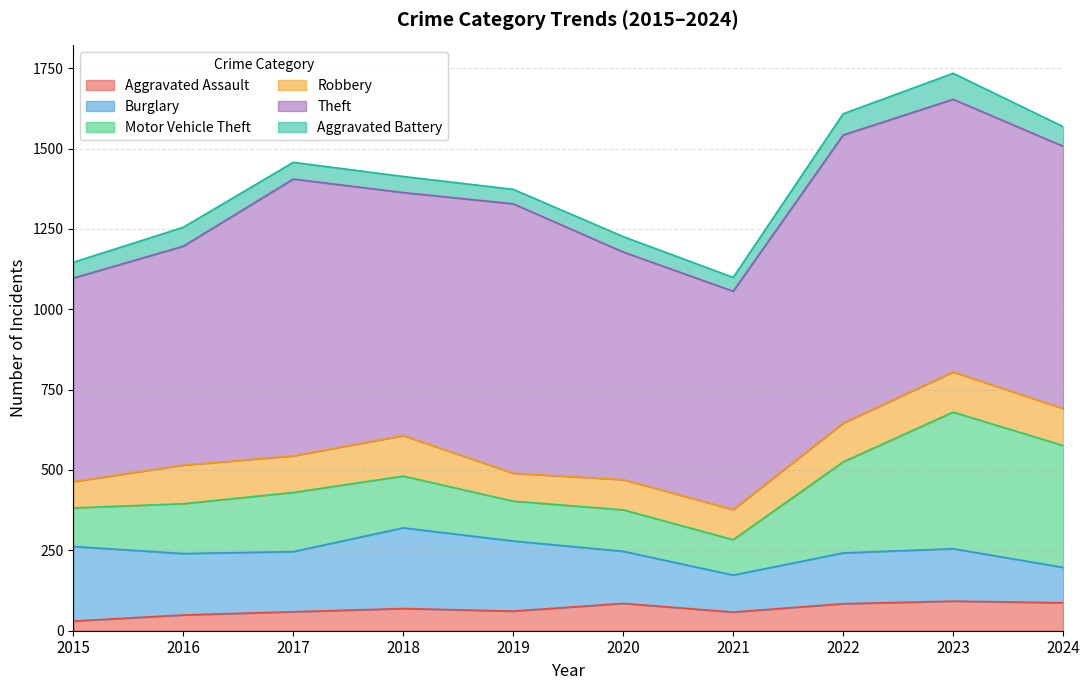

Reading left to right, extract all data points from this chart.

Aggravated Assault: 2015=30	2016=49	2017=59	2018=69	2019=61	2020=85	2021=58	2022=84	2023=92	2024=87
Burglary: 2015=232	2016=191	2017=187	2018=251	2019=218	2020=162	2021=115	2022=158	2023=163	2024=110
Motor Vehicle Theft: 2015=120	2016=155	2017=184	2018=161	2019=124	2020=129	2021=110	2022=283	2023=425	2024=379
Robbery: 2015=82	2016=120	2017=114	2018=126	2019=87	2020=94	2021=94	2022=121	2023=125	2024=115
Theft: 2015=633	2016=681	2017=861	2018=756	2019=838	2020=708	2021=679	2022=896	2023=848	2024=816
Aggravated Battery: 2015=49	2016=59	2017=52	2018=50	2019=45	2020=48	2021=43	2022=66	2023=81	2024=61